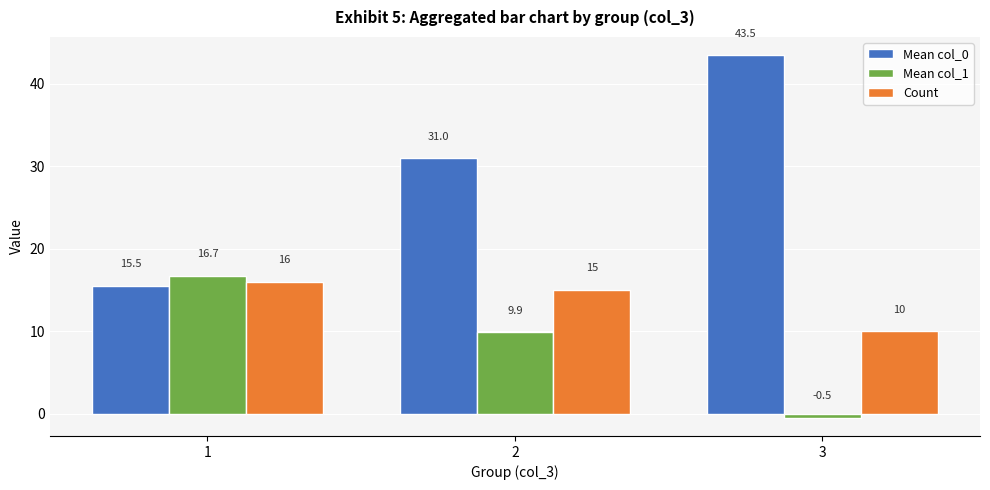

Rank the series by their maximum value, from lowest to highest.

Count, Mean col_1, Mean col_0